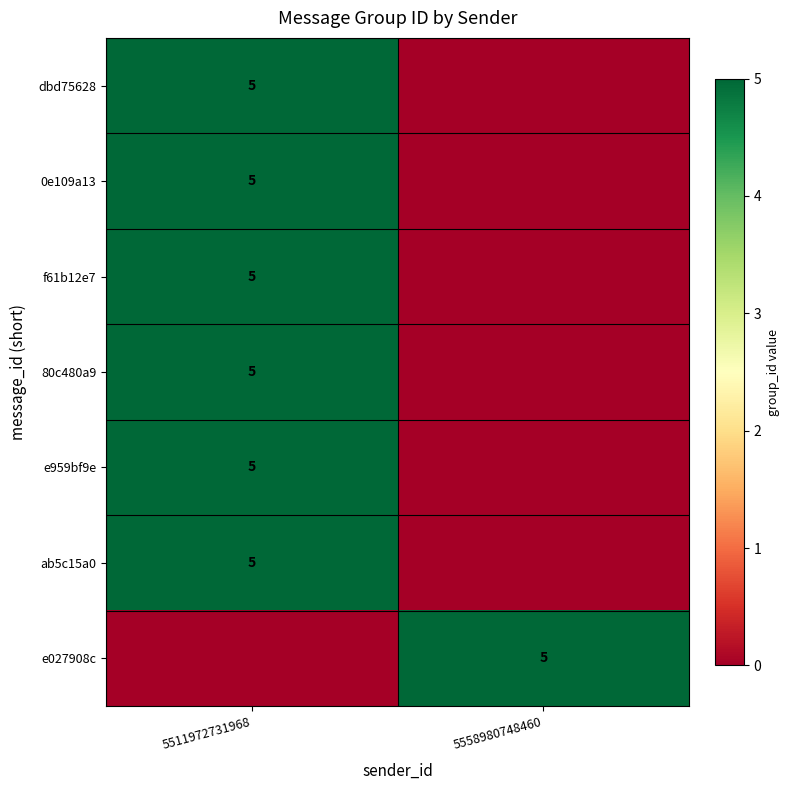

What is the spread (max minus min) of values at 5511972731968?

5